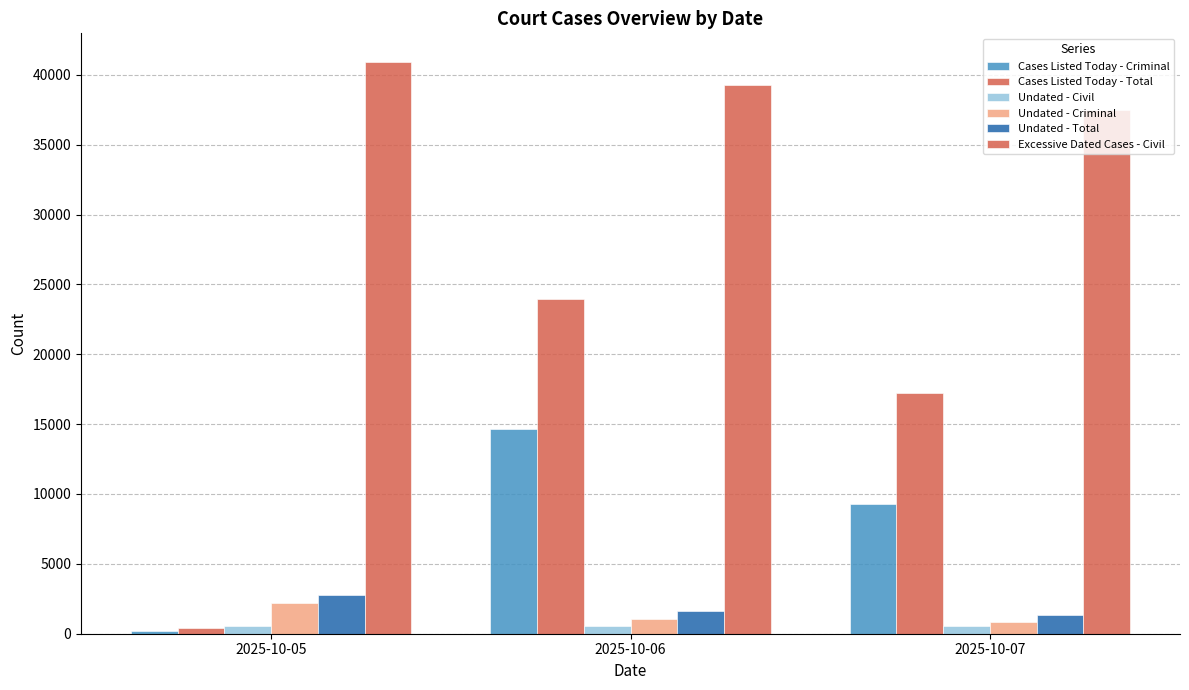

True or false: Undated - Civil has a value of 782 at 2025-10-07.

False